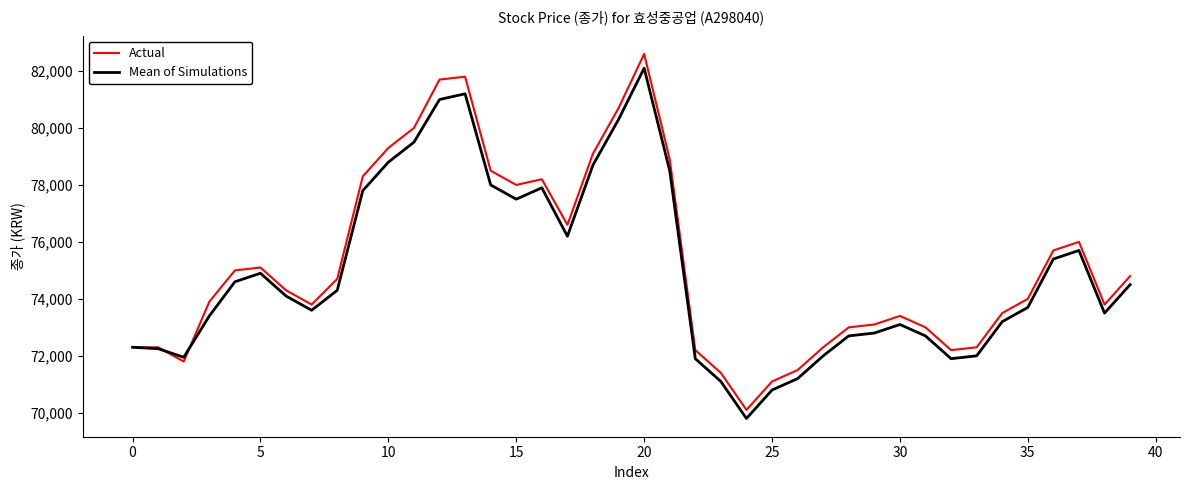

How many series are shown in this chart?

2